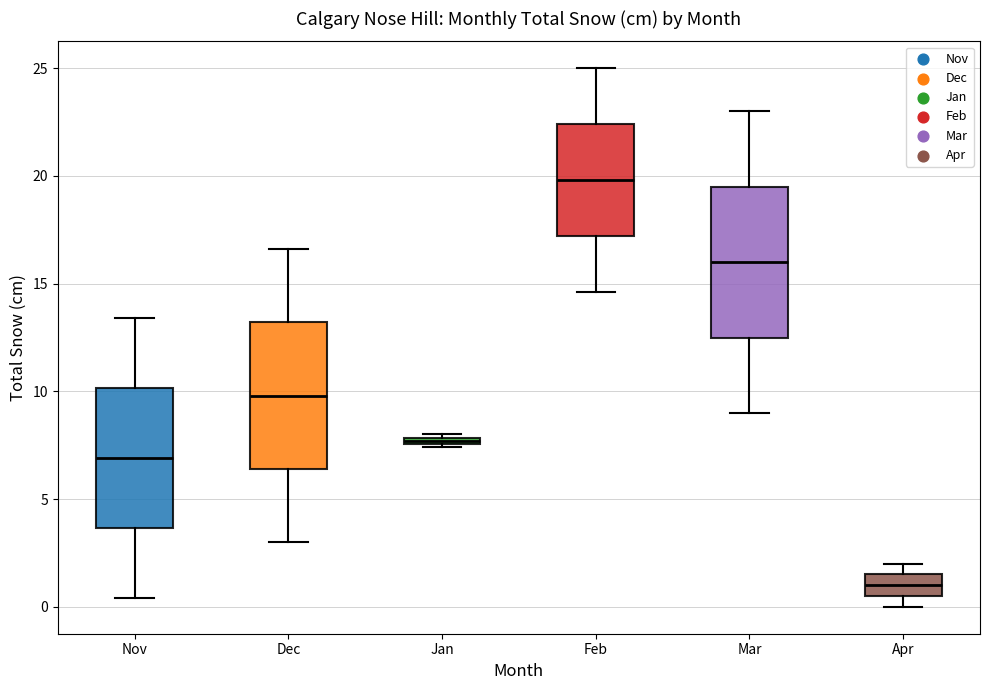

Where does the lower whisker of the box for Feb end on the y-axis? The values are not printed on the chart, so give them approximately, as read against the axis.

14.5